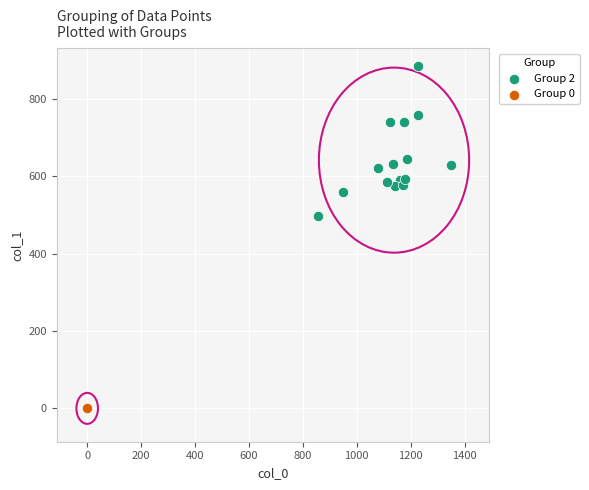

Which series reaches the maximum Y coordinate?

Group 2